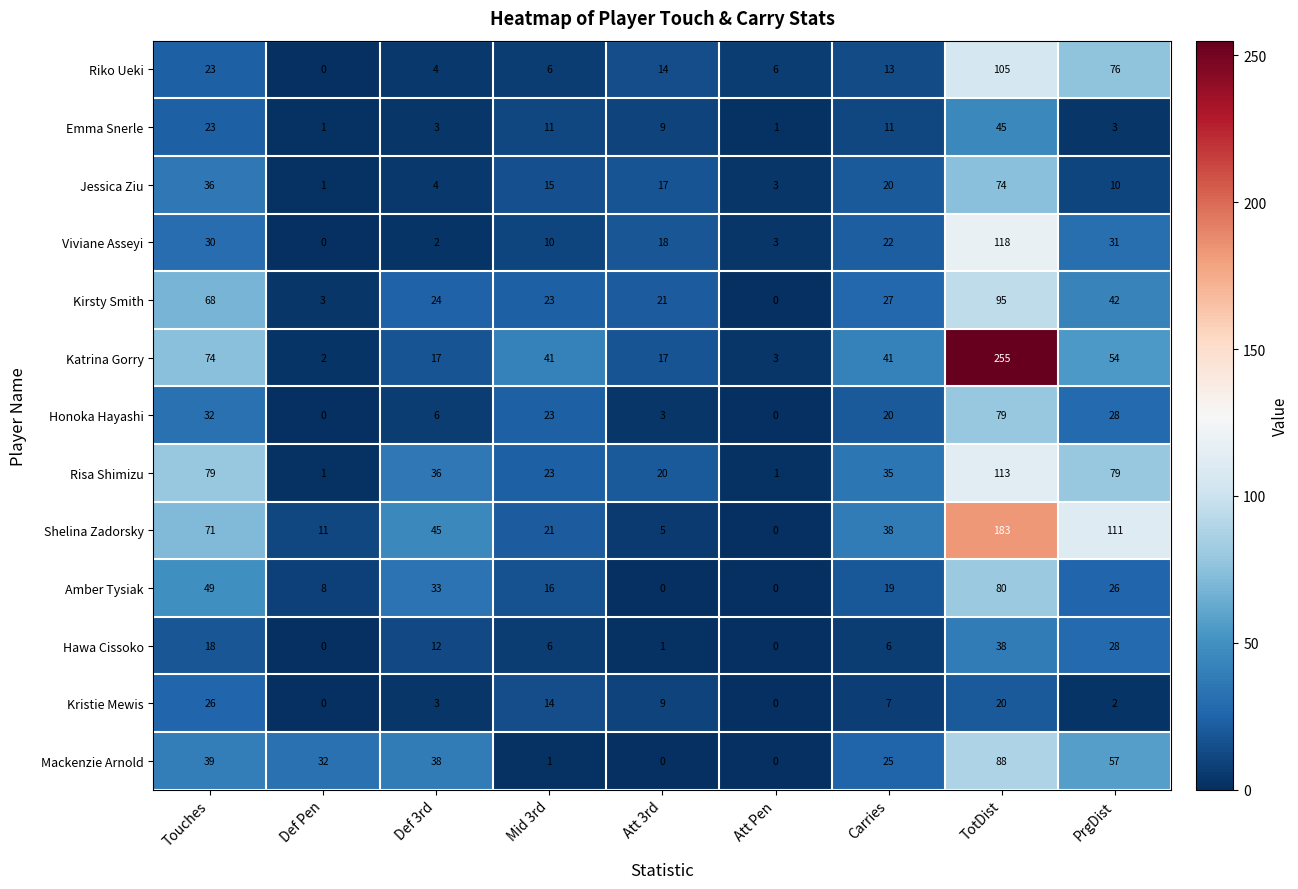

What is the approximate value of Kristie Mewis at Mid 3rd, to the nearest 10?

10